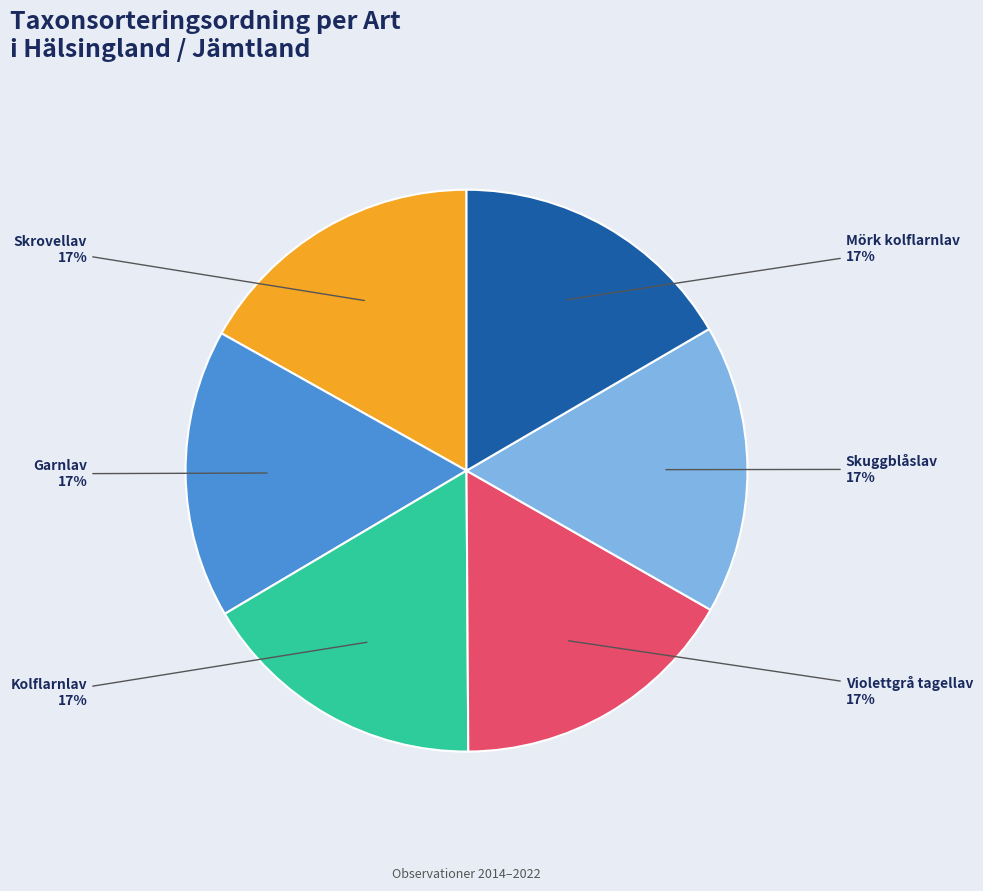

How many slices are in this pie chart?

6